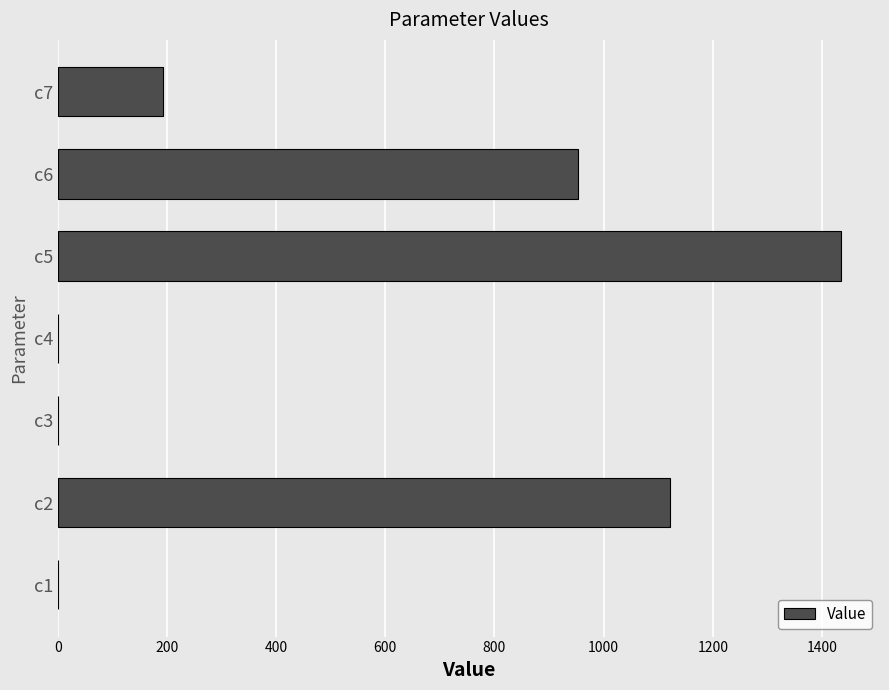

Which label corresponds to the largest value in the chart?

c5